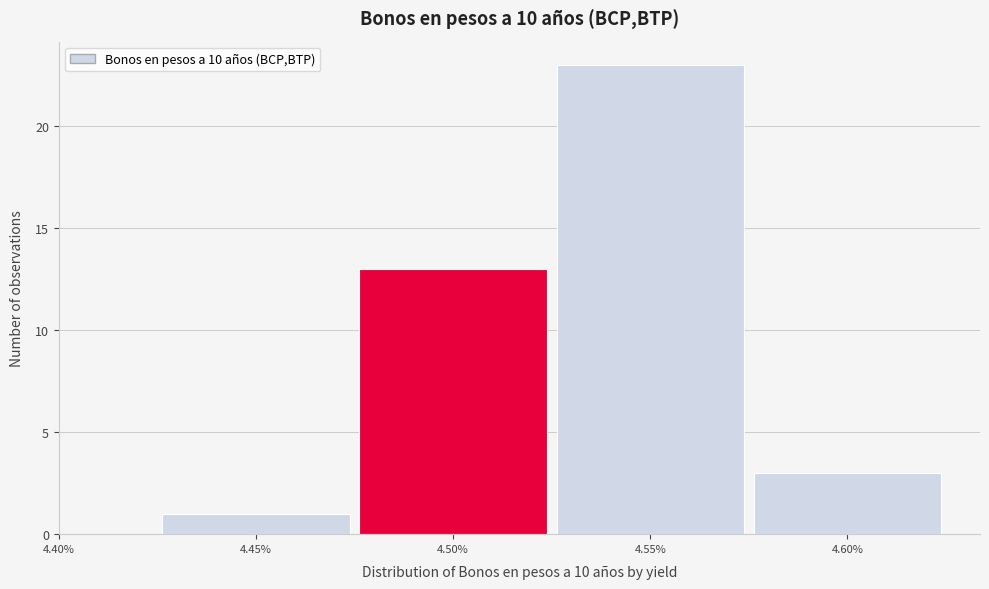

Reading left to right, transcribe this chart: for each bar, give the range it covers on the x-axis and its height. The values are not printed on the chart, so give them approximately, as read against the axis.

4.425 to 4.475: 1
4.475 to 4.525: 13
4.525 to 4.575: 23
4.575 to 4.625: 3